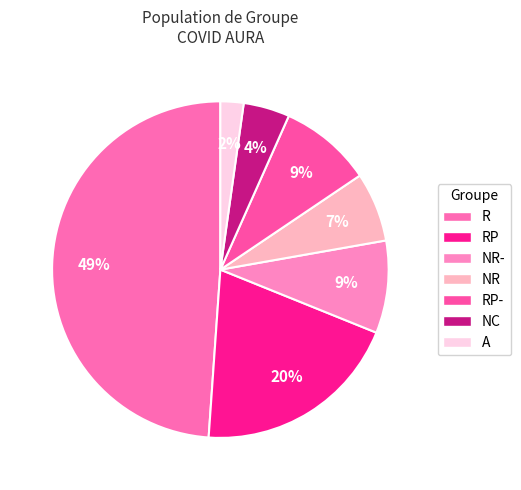

Rank the categories by value from lowest to highest.

A, NC, NR, NR-, RP-, RP, R